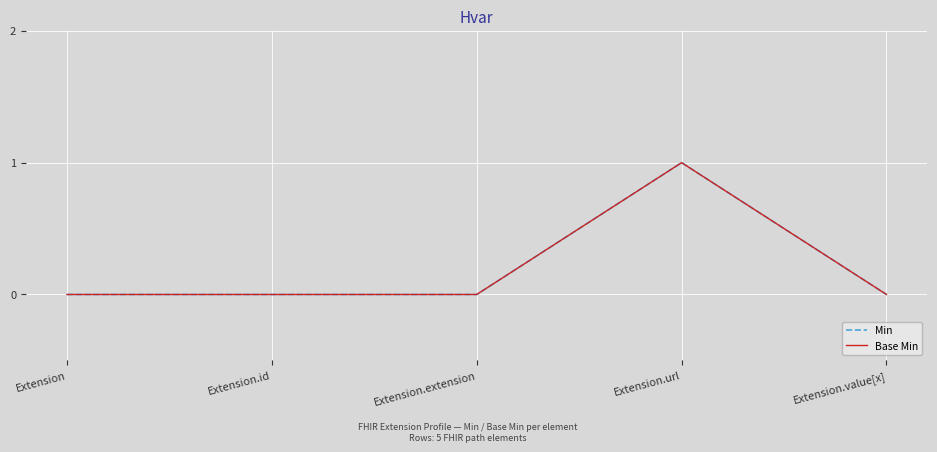

How many lines are shown in the chart?

2